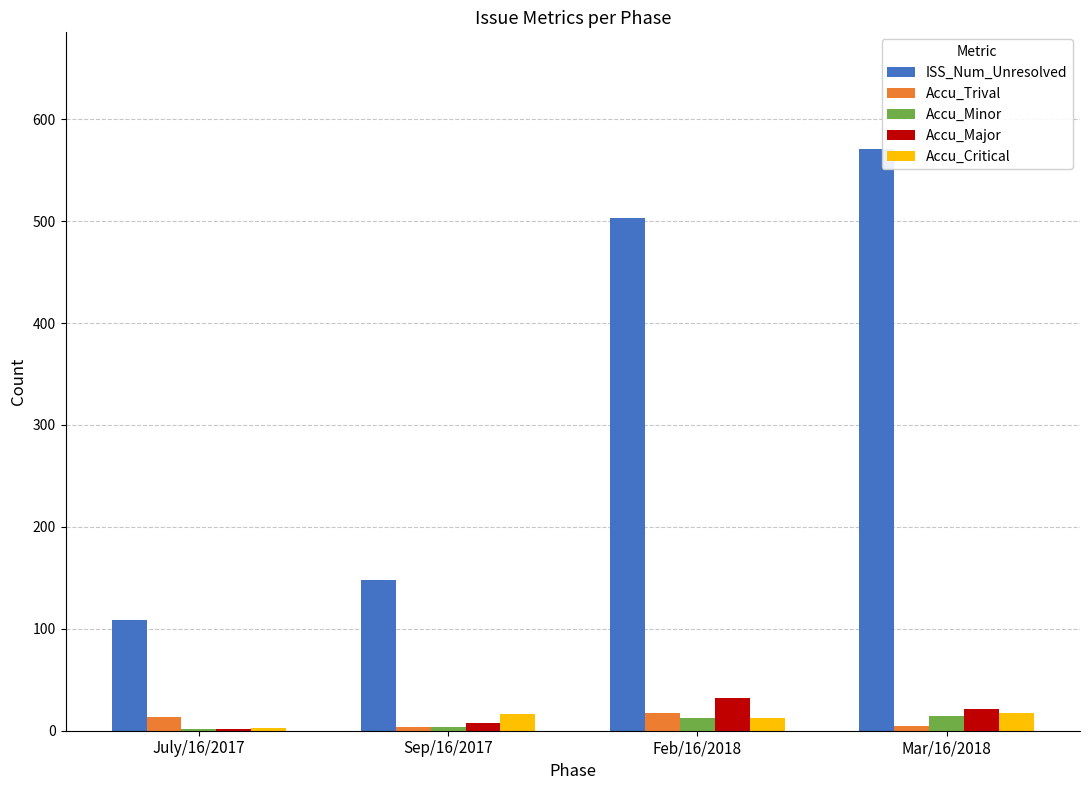

What is the sum of all Accu_Major values?

63